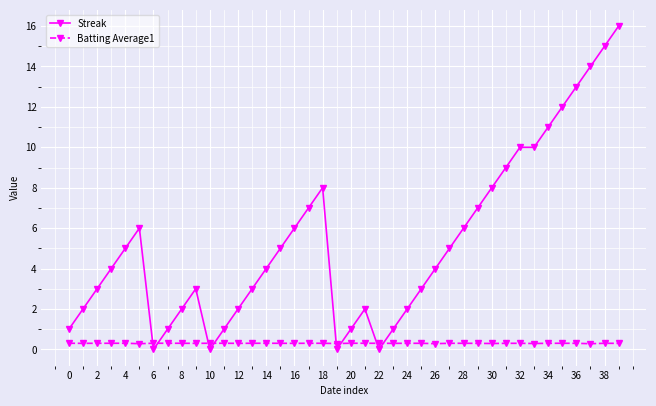

Which series has the largest range (max minus min)?

Streak